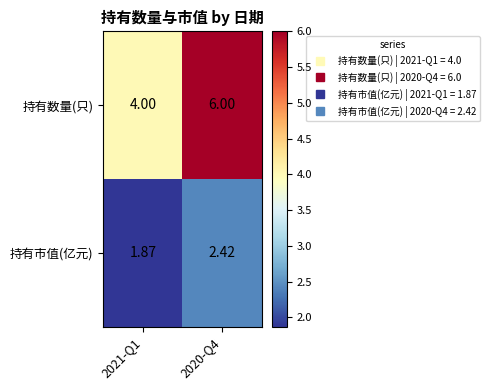

Rank the series at 2020-Q4 from lowest to highest value.

持有市值(亿元), 持有数量(只)